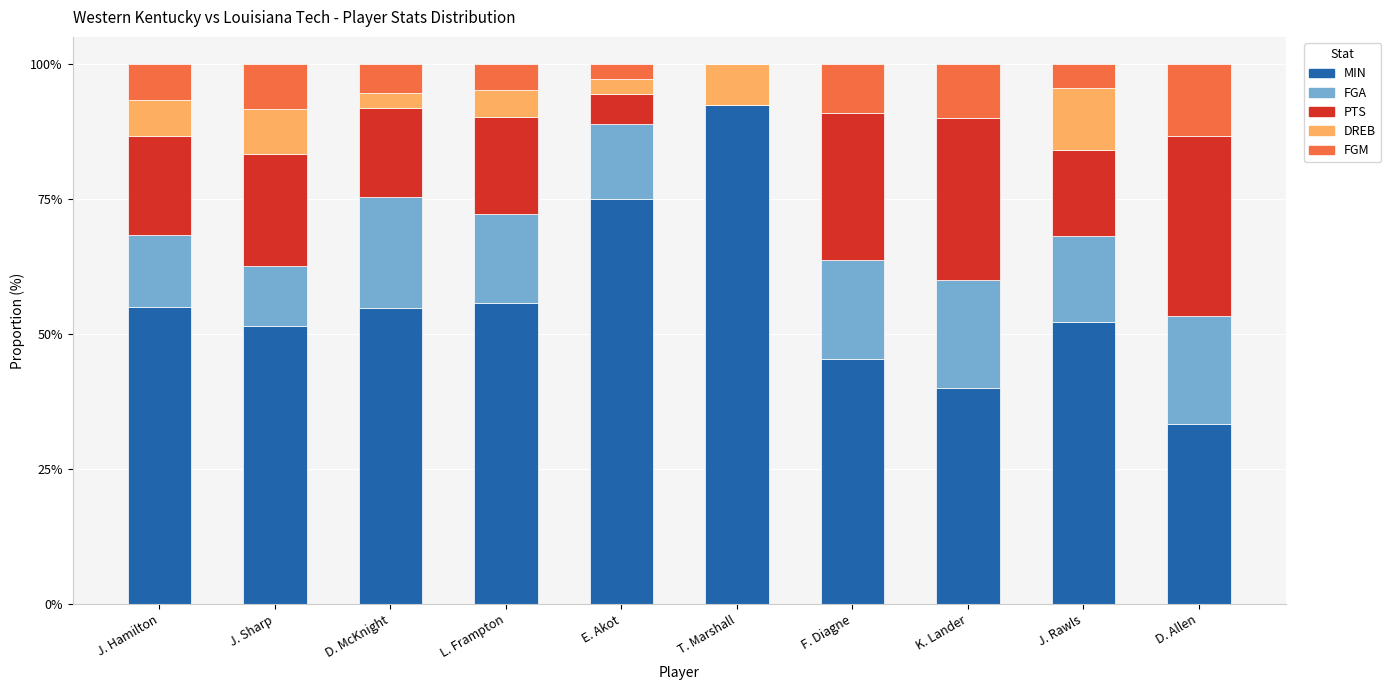

What is the maximum value for MIN?

92.3